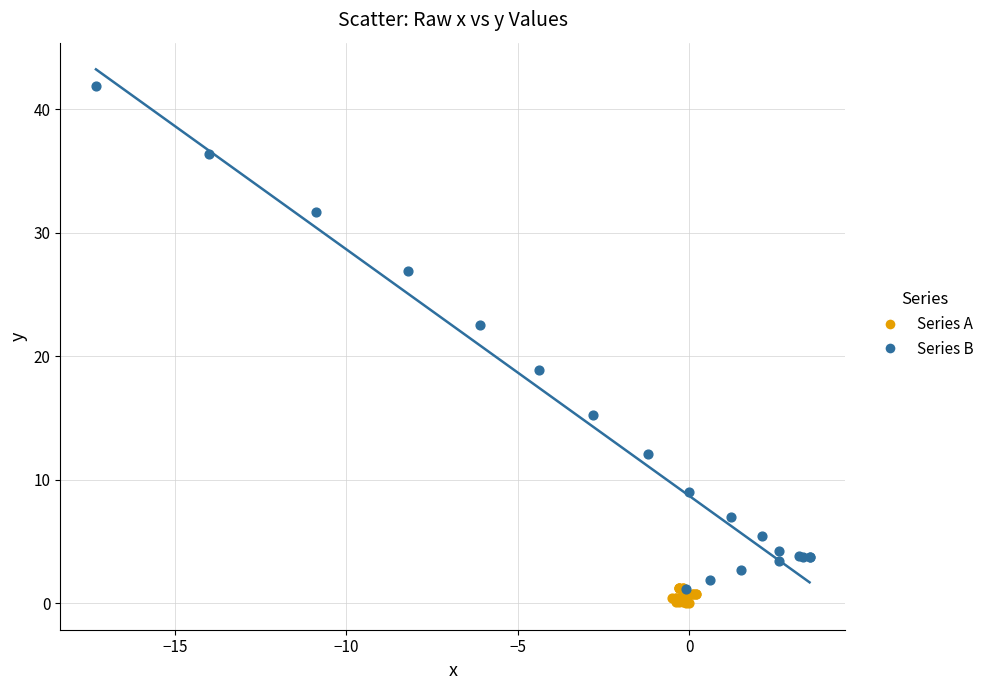

Which series contains the lowest Y value?

Series A